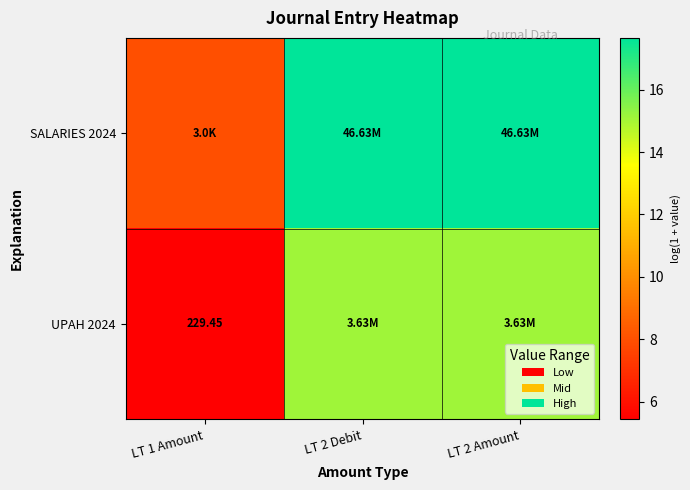

Which series has the widest spread of values?

SALARIES 2024